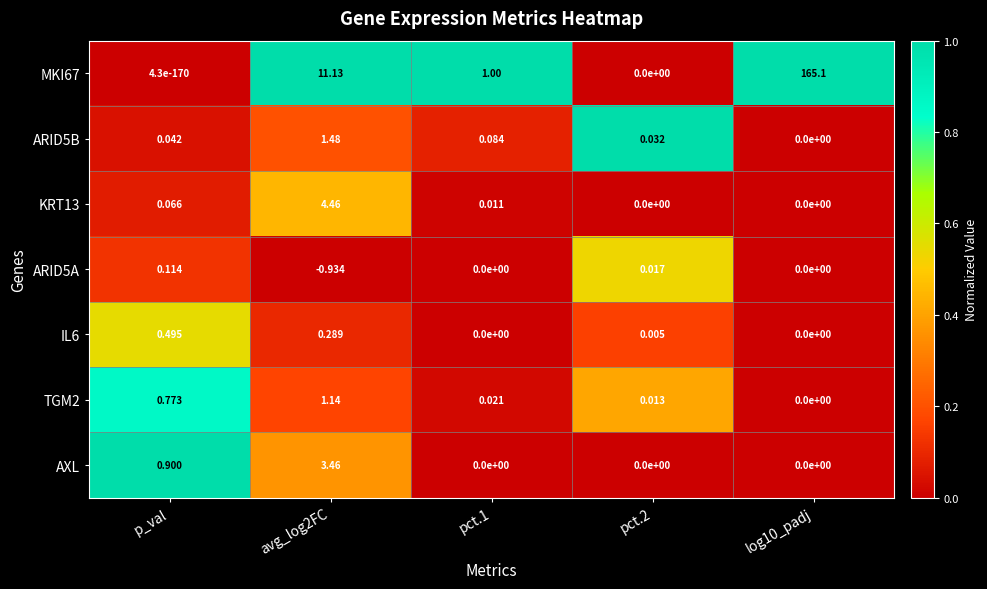

Which series has the largest total across all categories?

MKI67